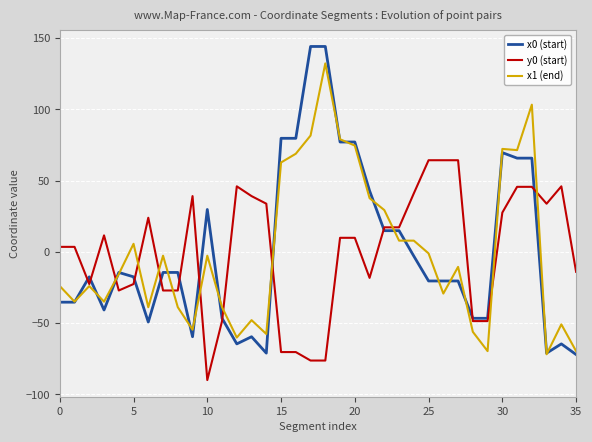

List the series in order of their peak value, lowest first.

y0 (start), x1 (end), x0 (start)